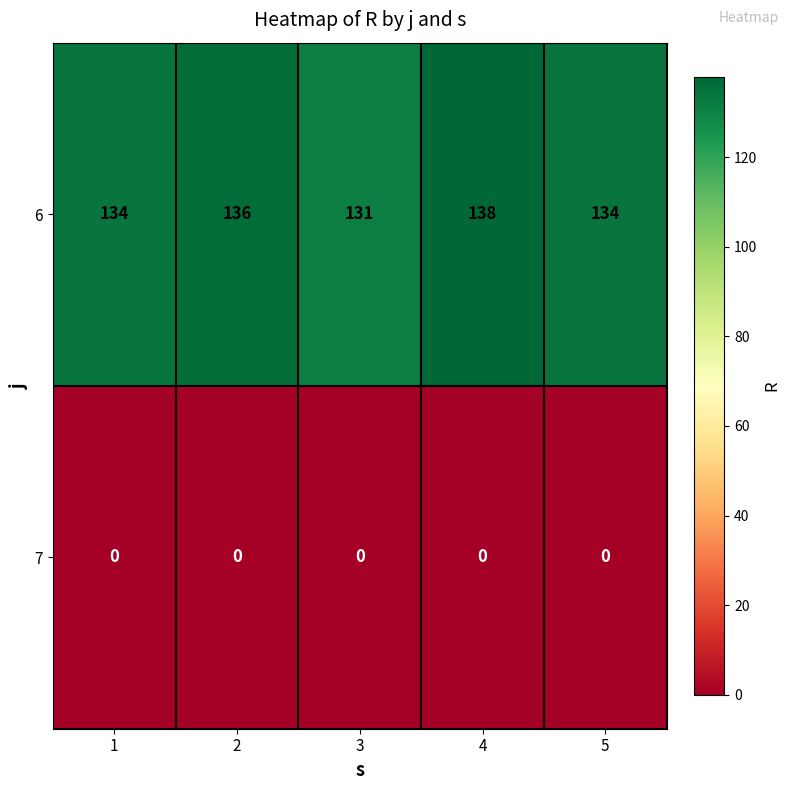

Which series changed the most between 1 and 3?

6